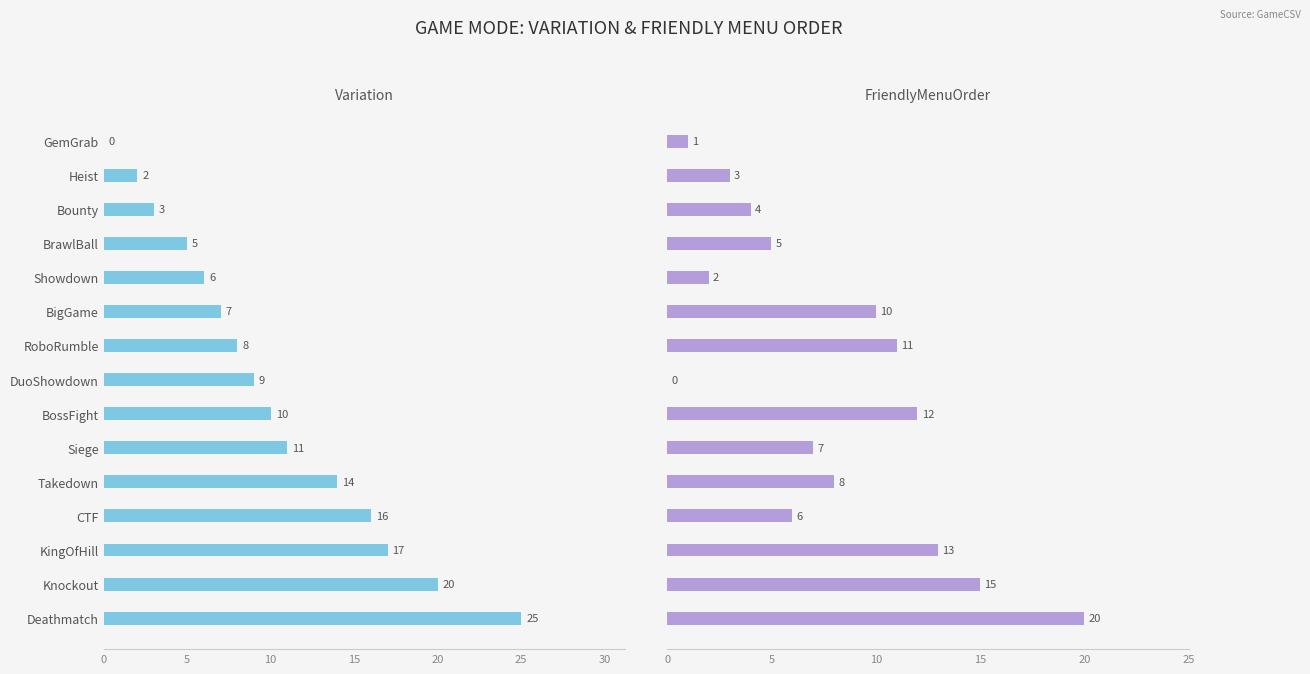

Which has a higher value, KingOfHill or Knockout?

Knockout